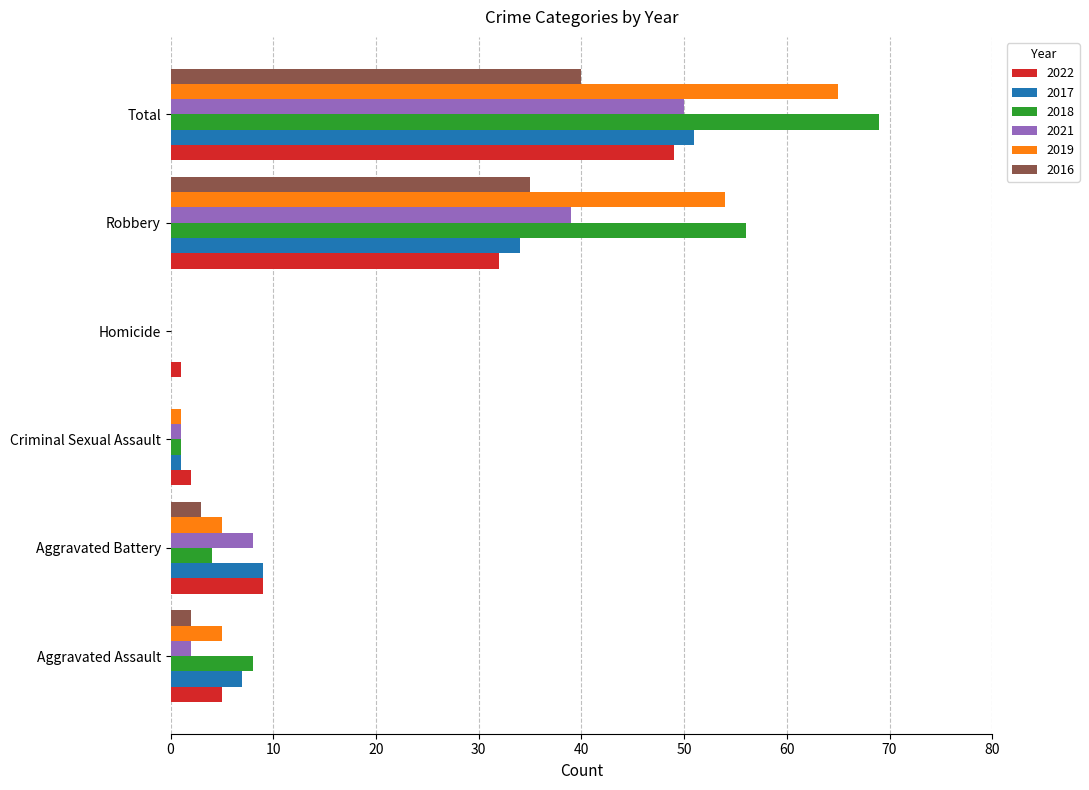

The value of 2017 at Aggravated Battery is 3. True or false?

False